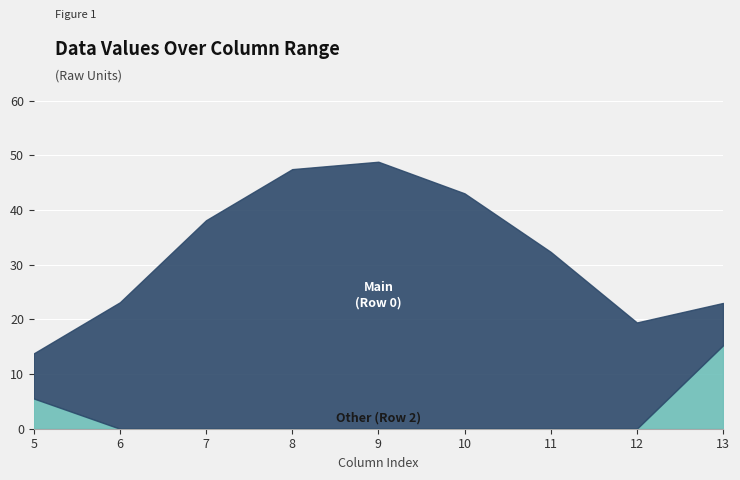

Reading left to right, list all the values displayed in this chart.

Row 0 (col_5 to col_13): 8.2	23.1	38.1	47.5	48.8	43.0	32.3	19.4	7.7
Row 2 (col_4, col_14): 5.5	0.0	0.0	0.0	0.0	0.0	0.0	0.0	15.3